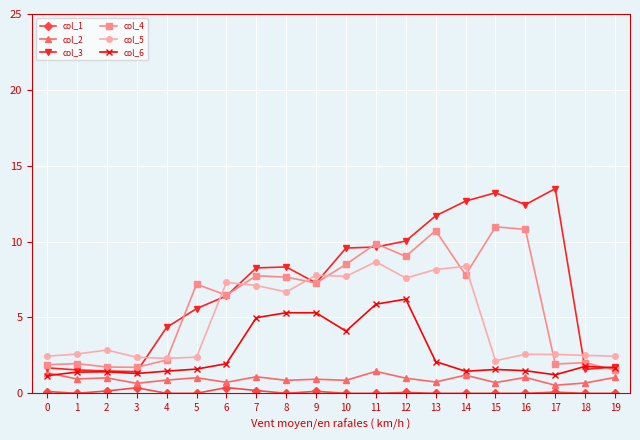

True or false: col_2 and col_3 cross at least once.

False